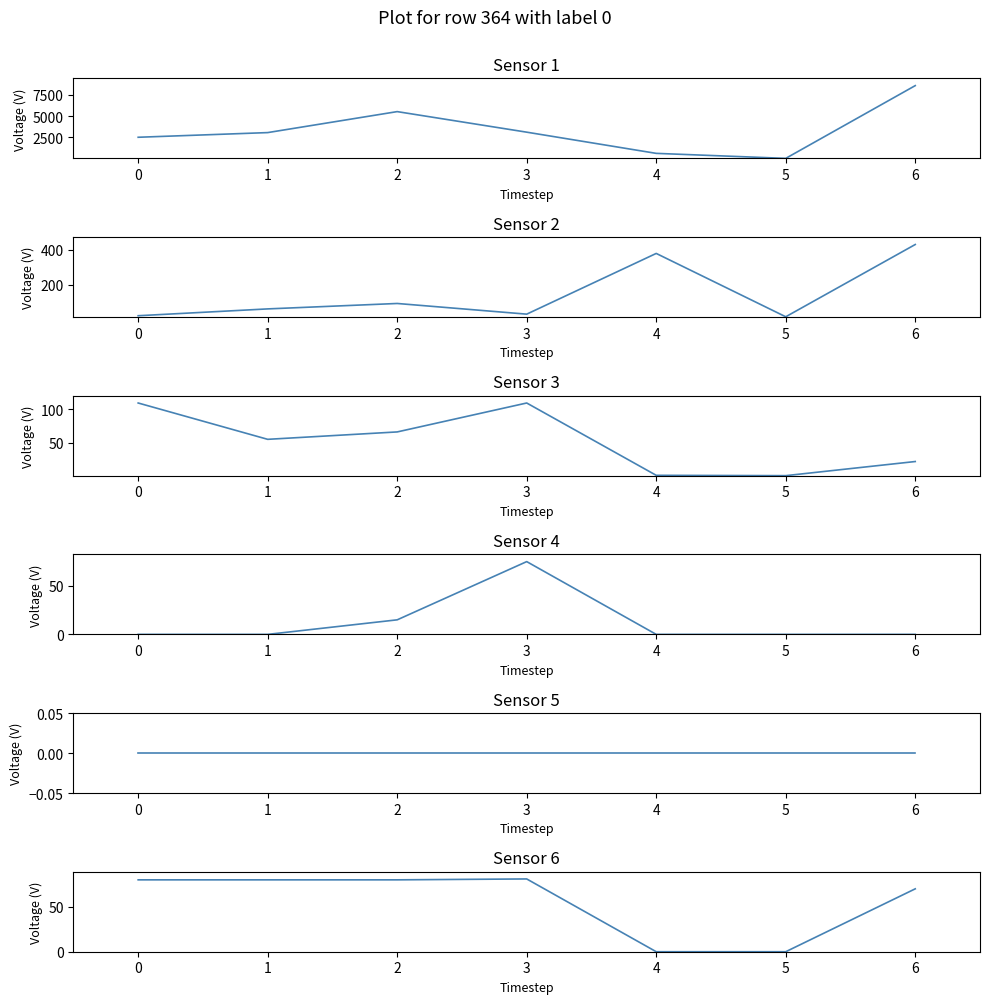

Which series has the largest range (max minus min)?

Guarantee